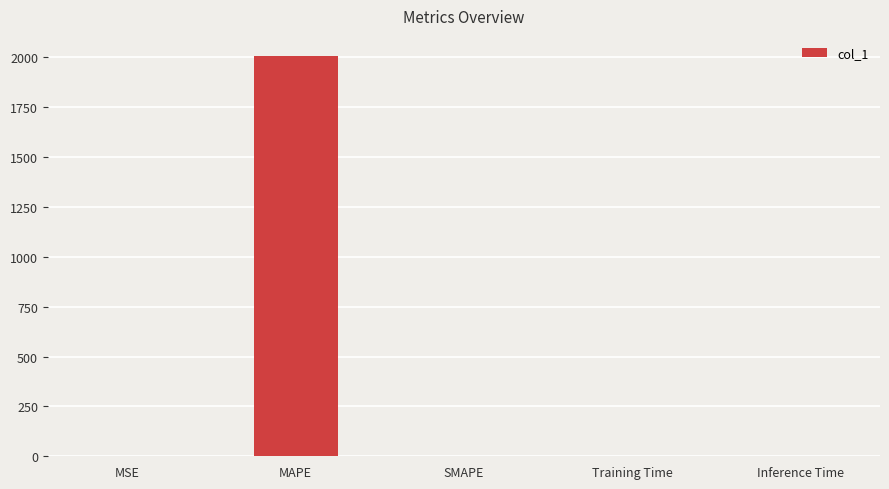

What is the sum of the values at SMAPE and MAPE?

2006.7